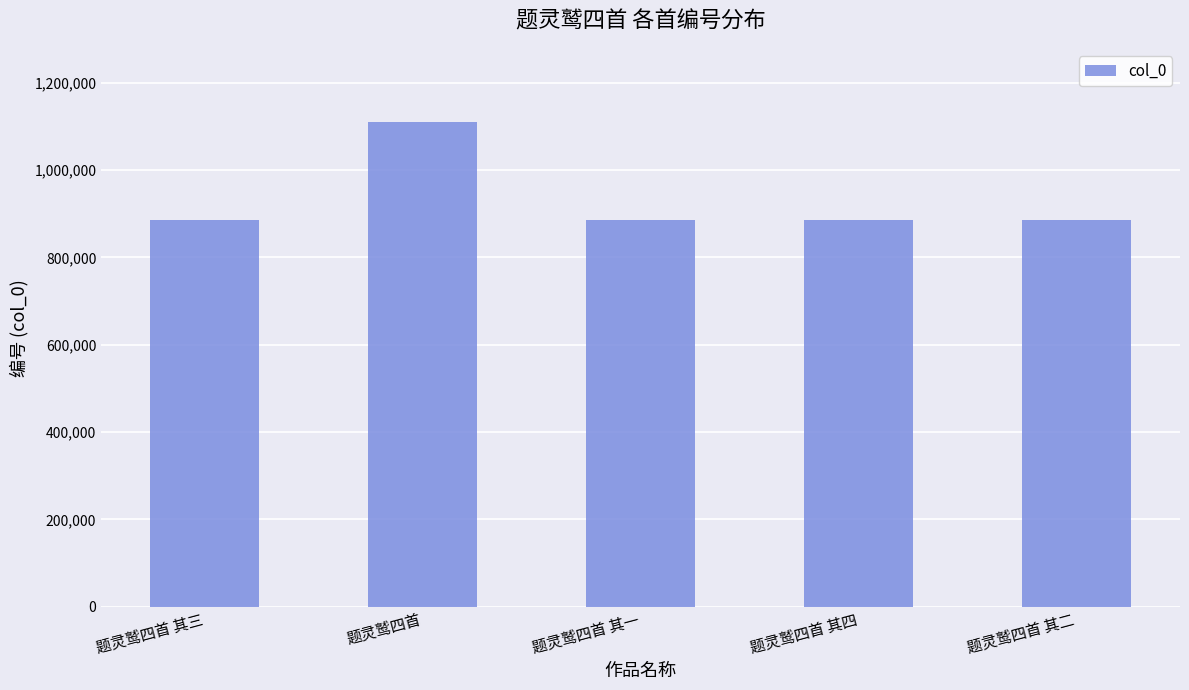

Which category has the highest value across all series?

题灵鹫四首